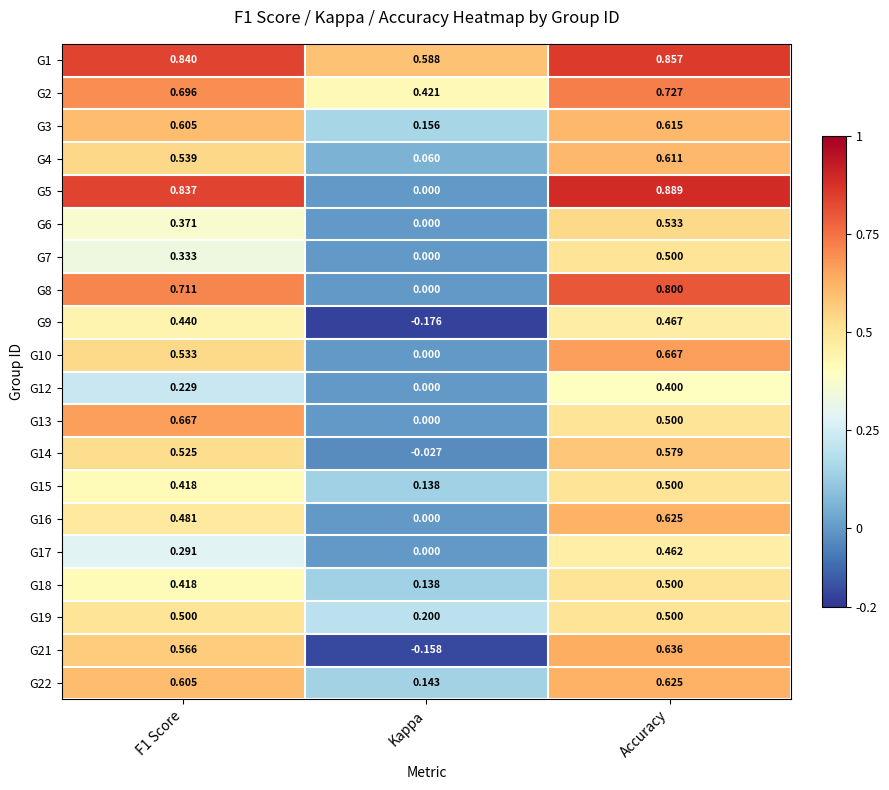

Is the value of G3 at Kappa greater than the value of G17 at F1 Score?

No